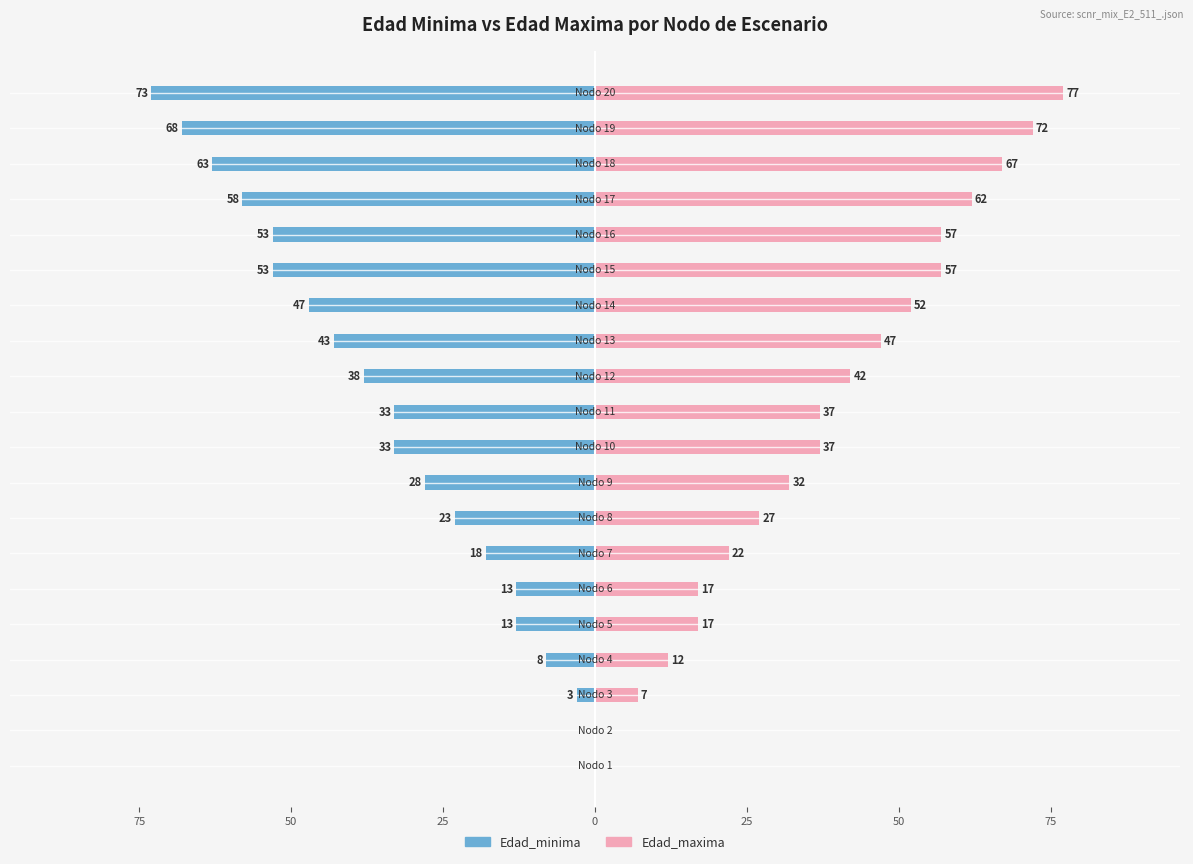

Which series has the largest range (max minus min)?

Edad_maxima